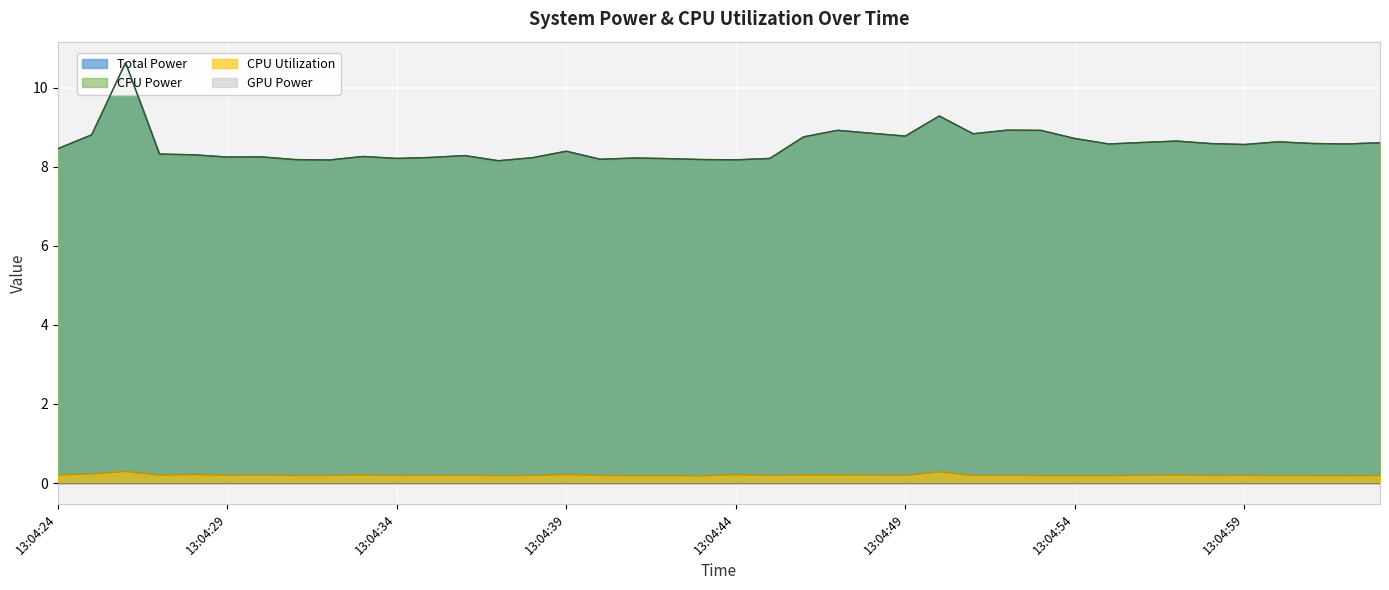

What is the highest value of the CPU Utilization series?

0.3